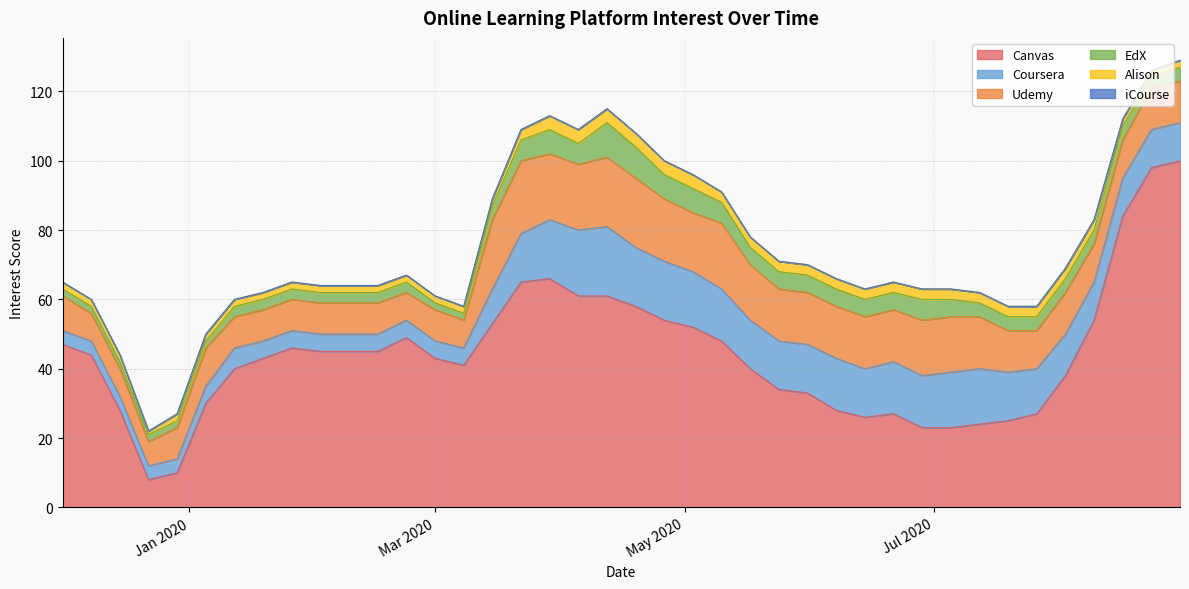

How many series are shown in this chart?

6